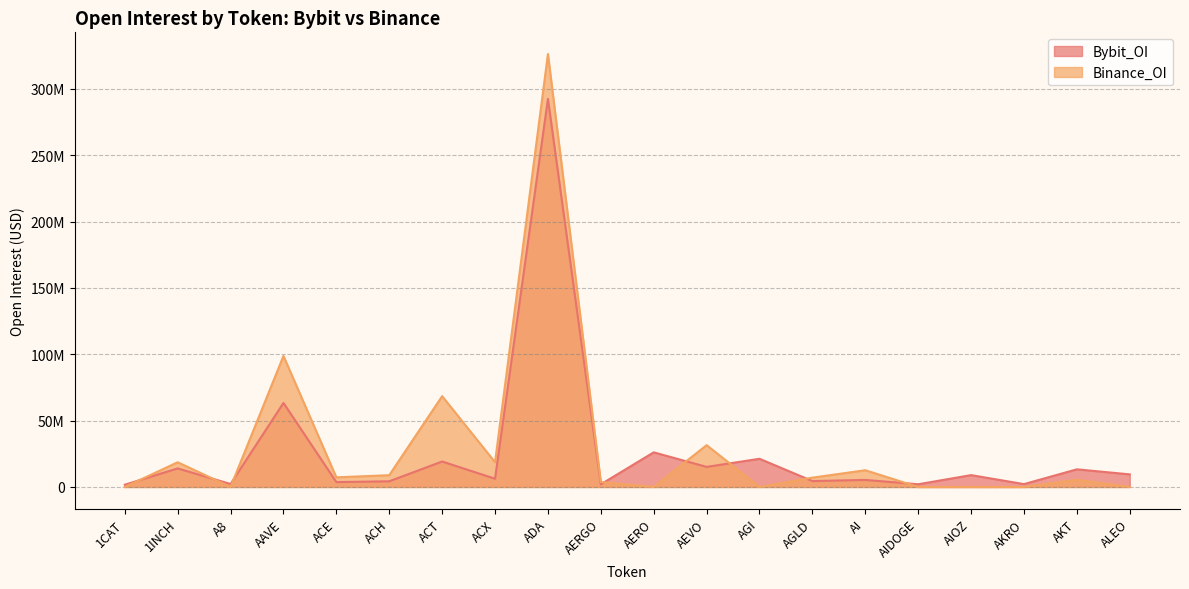

The value of Bybit_OI at AGI is 37335838. True or false?

False